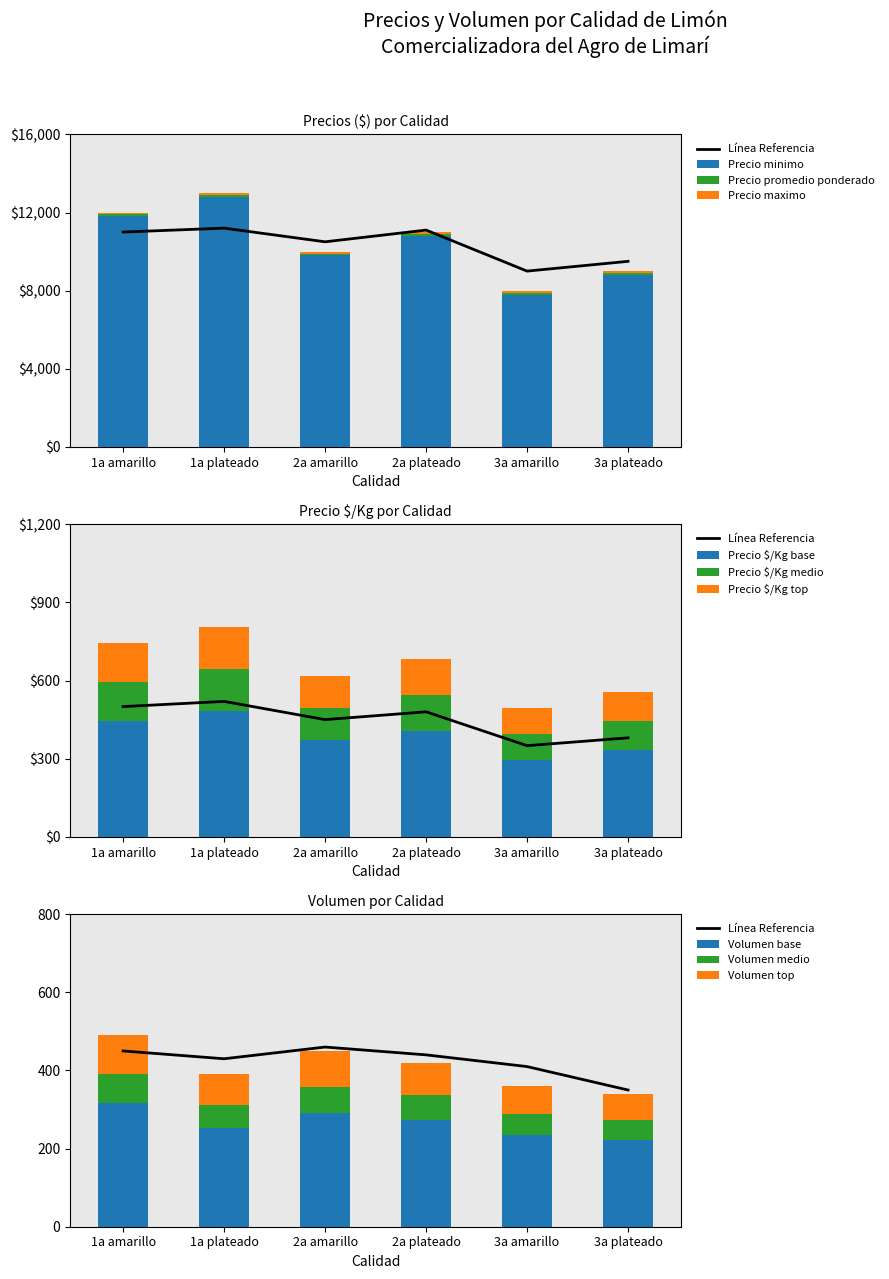

What is the greatest value displayed?

12800